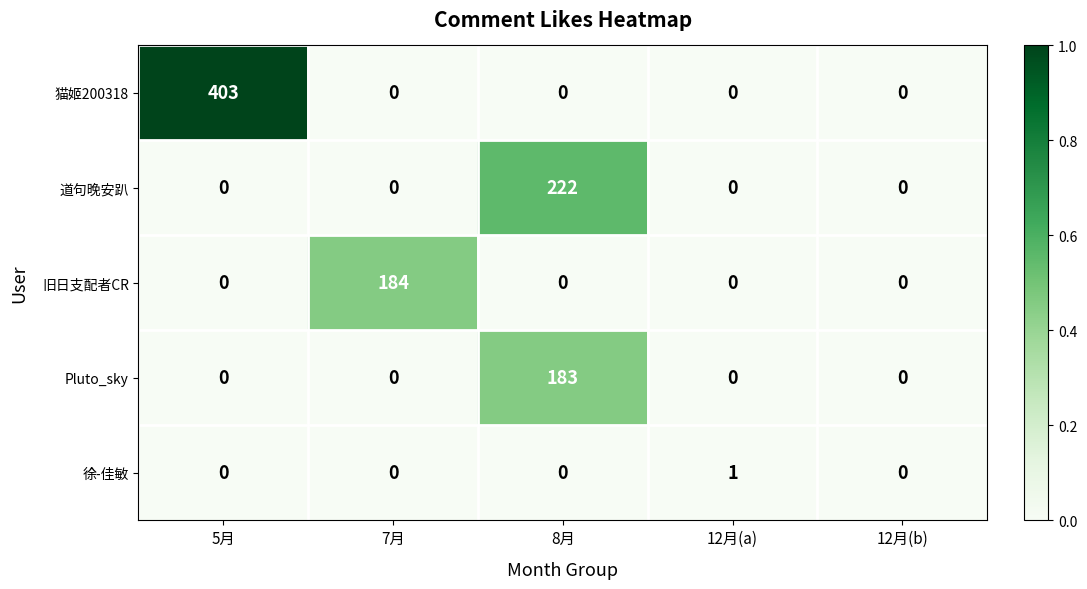

Which label corresponds to the largest value in the chart?

5月